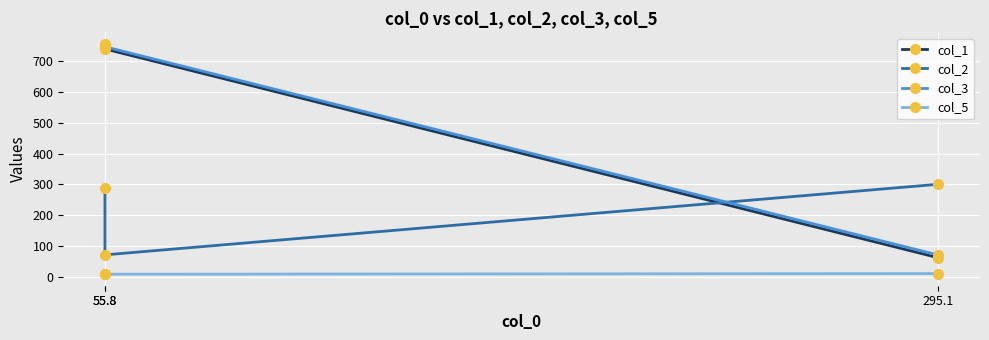

What is the label of the 2nd point from the right?

55.8